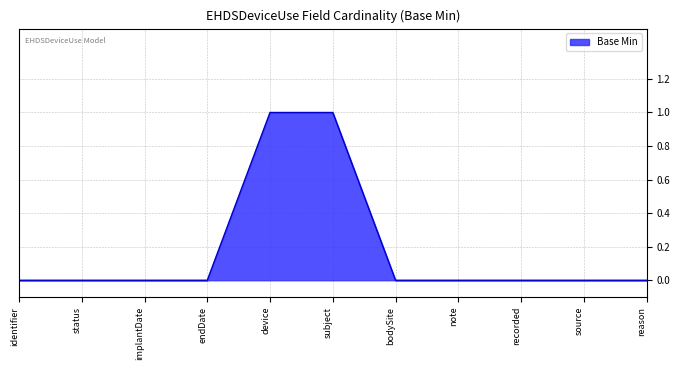

Reading right to left, extract all data points from this chart.

0	0	0	0	0	1	1	0	0	0	0